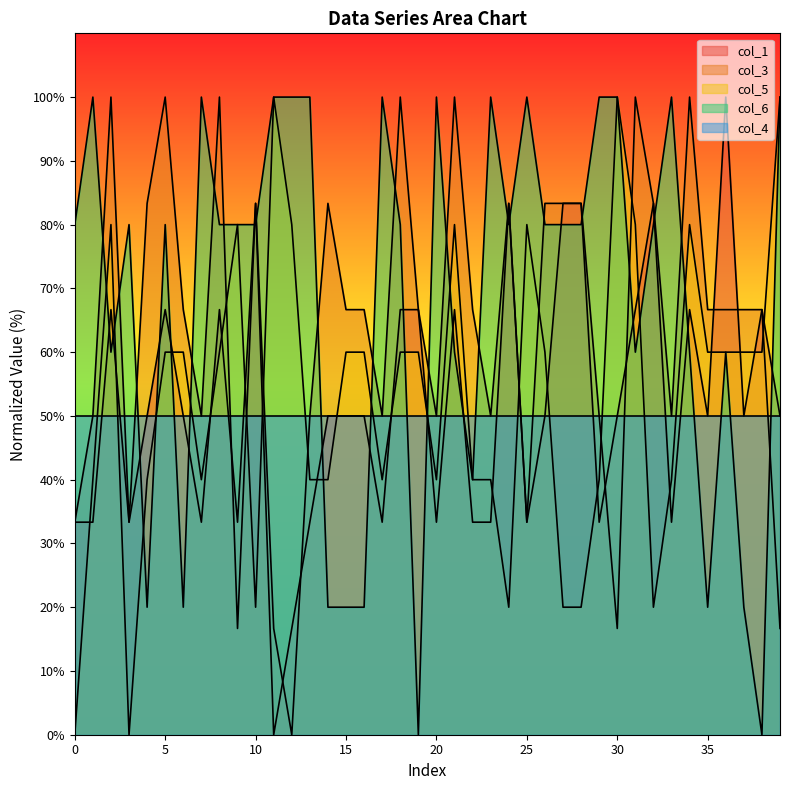

How many times do col_4 and col_5 cross each other?

19